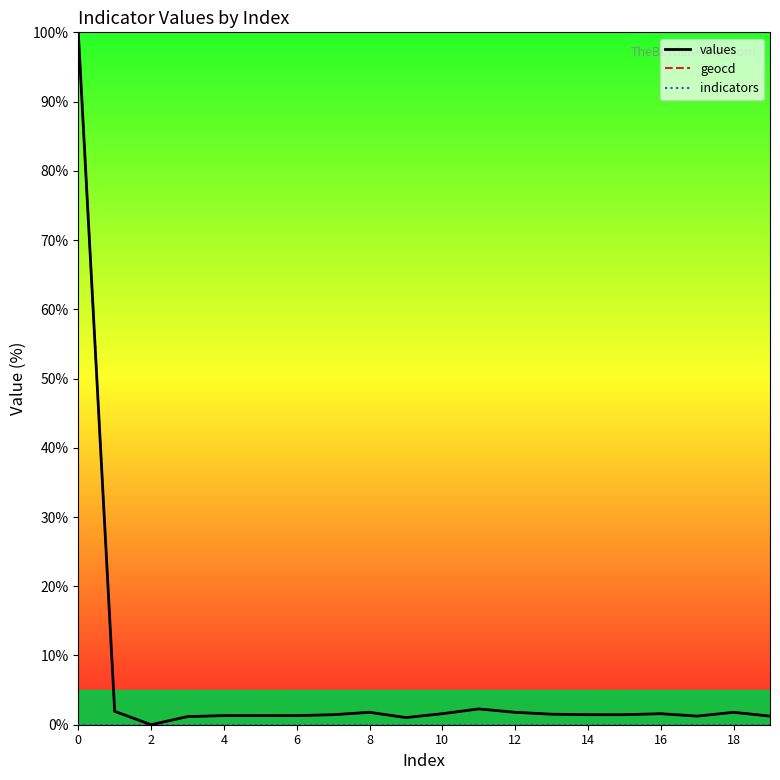

What is the maximum value shown in the chart?

100.0